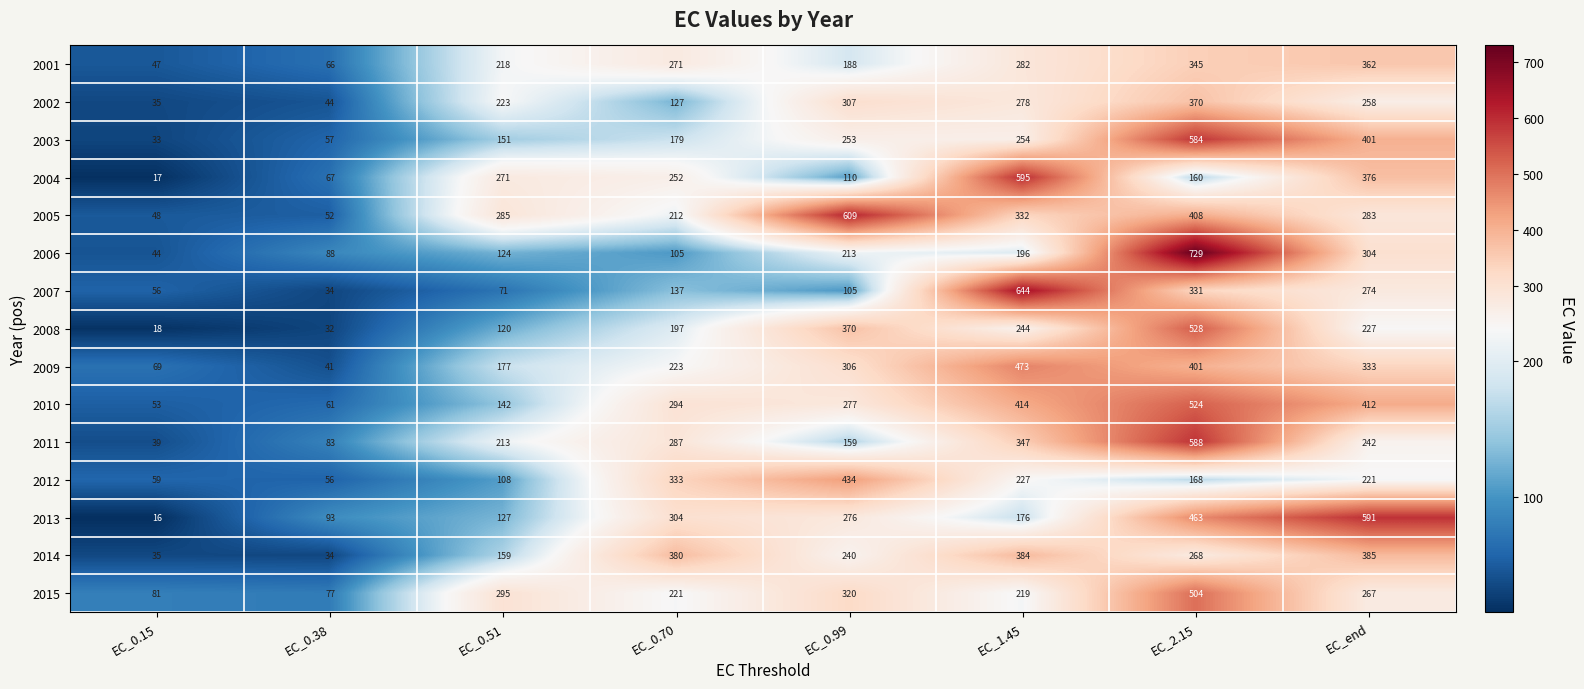

True or false: 2014 has a value of 10 at EC_0.38.

False